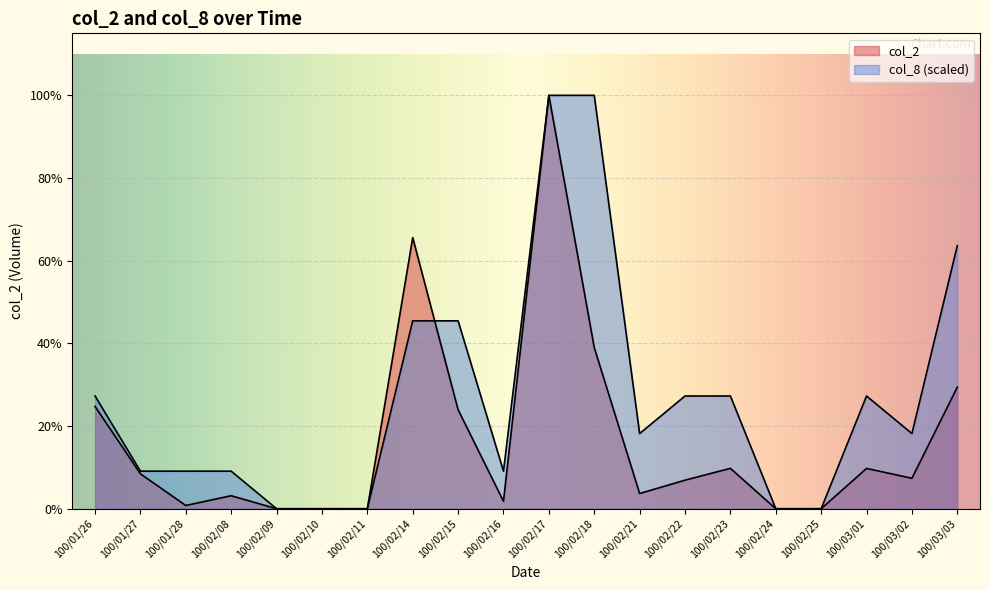

Between 100/02/11 and 100/02/10, which is larger?

100/02/11